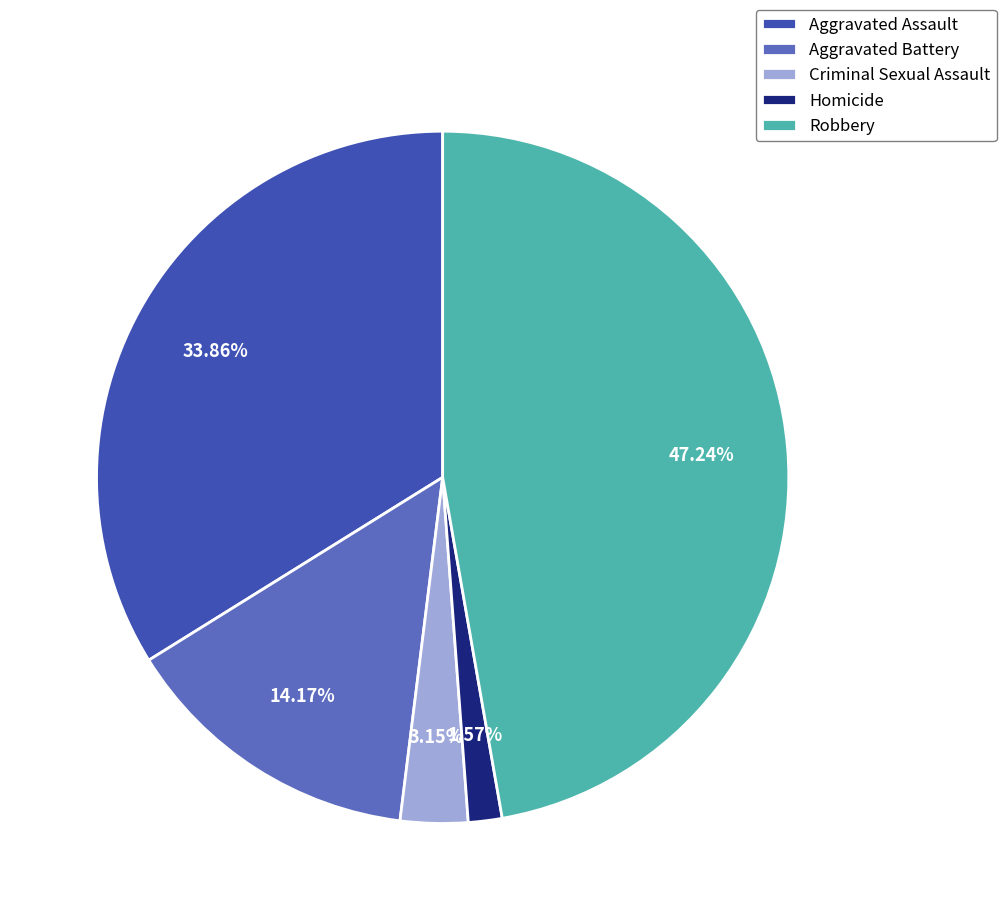

Combined, do Aggravated Assault and Criminal Sexual Assault account for over 50%?

No